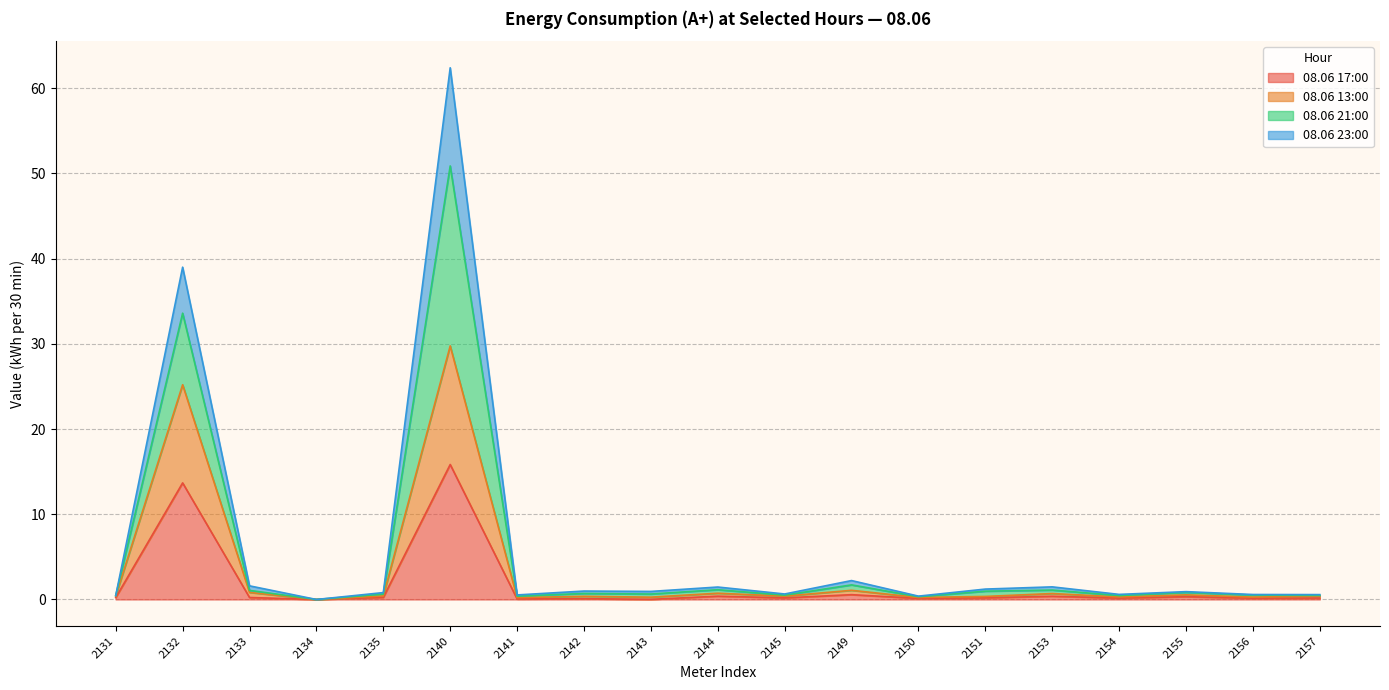

At which label is 08.06 21:00 closest to 31?

2132